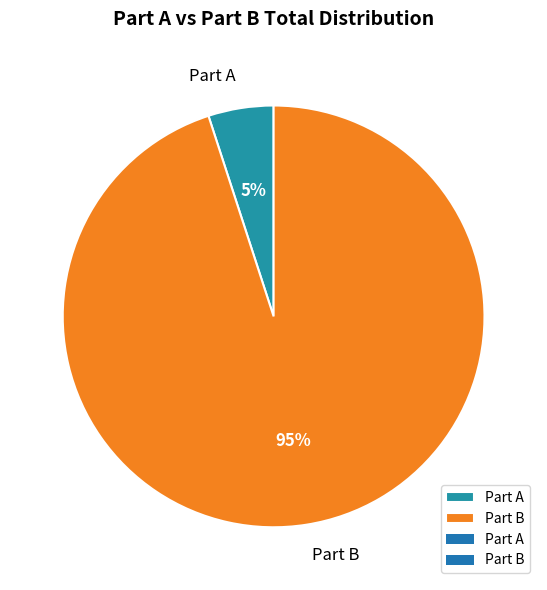

What percentage is the Part A slice, to the nearest percent?

5%